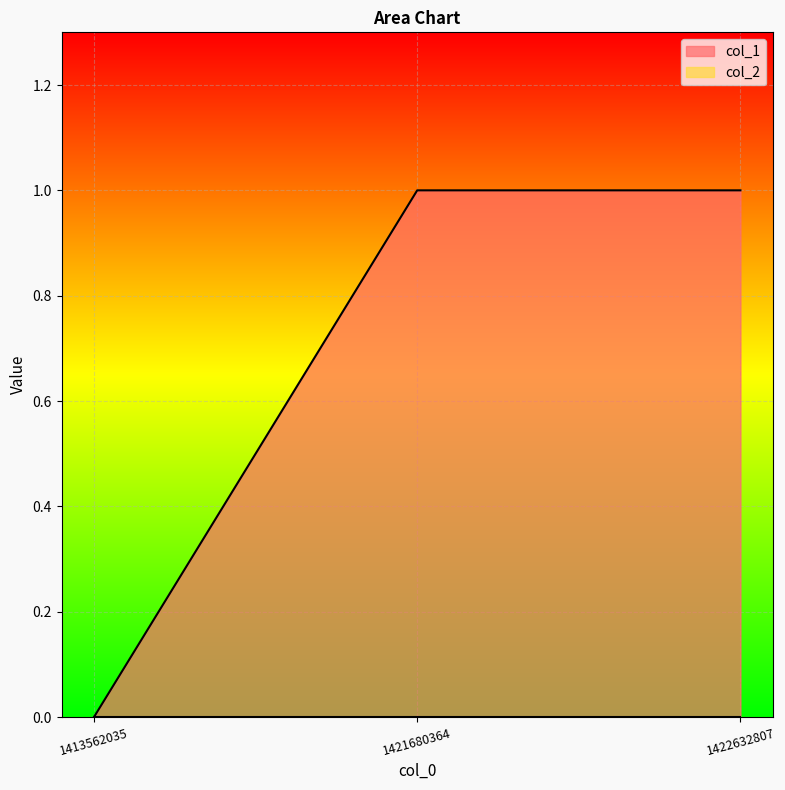

Count the values in the range 0 to 1.

3